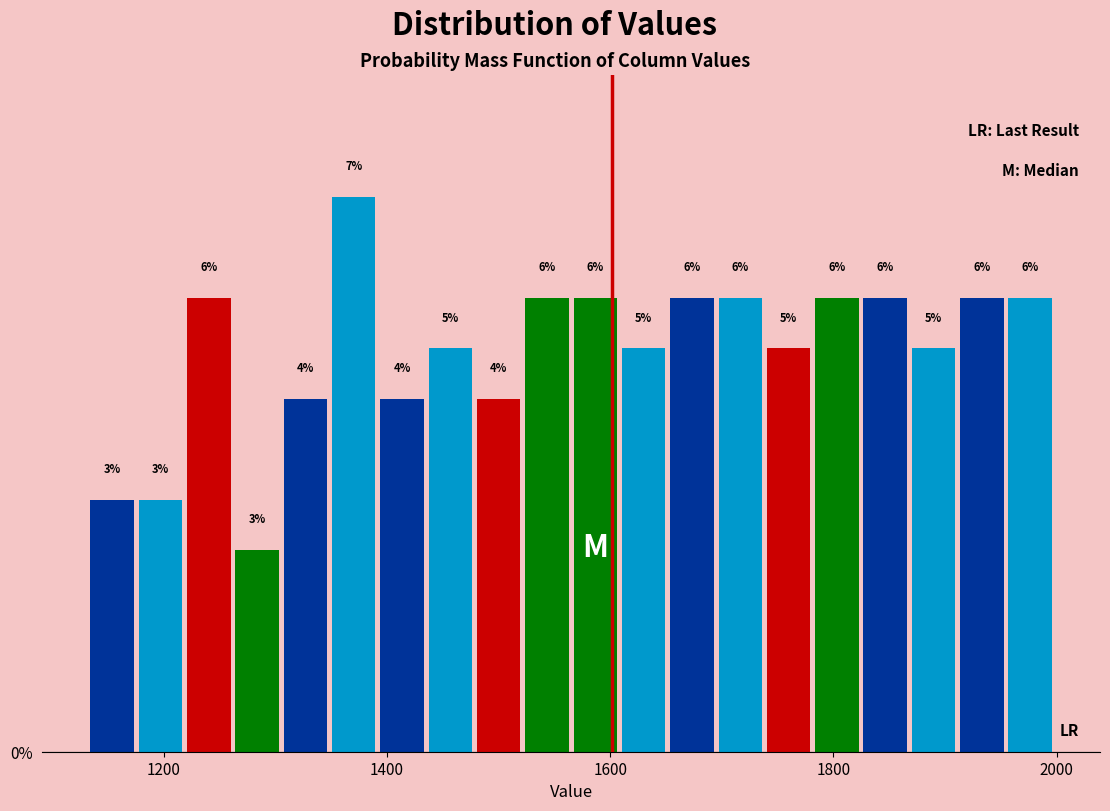

Around what value on the x-axis is the tallest bar? Give the approximate position of its centre, as read against the axis.

1380